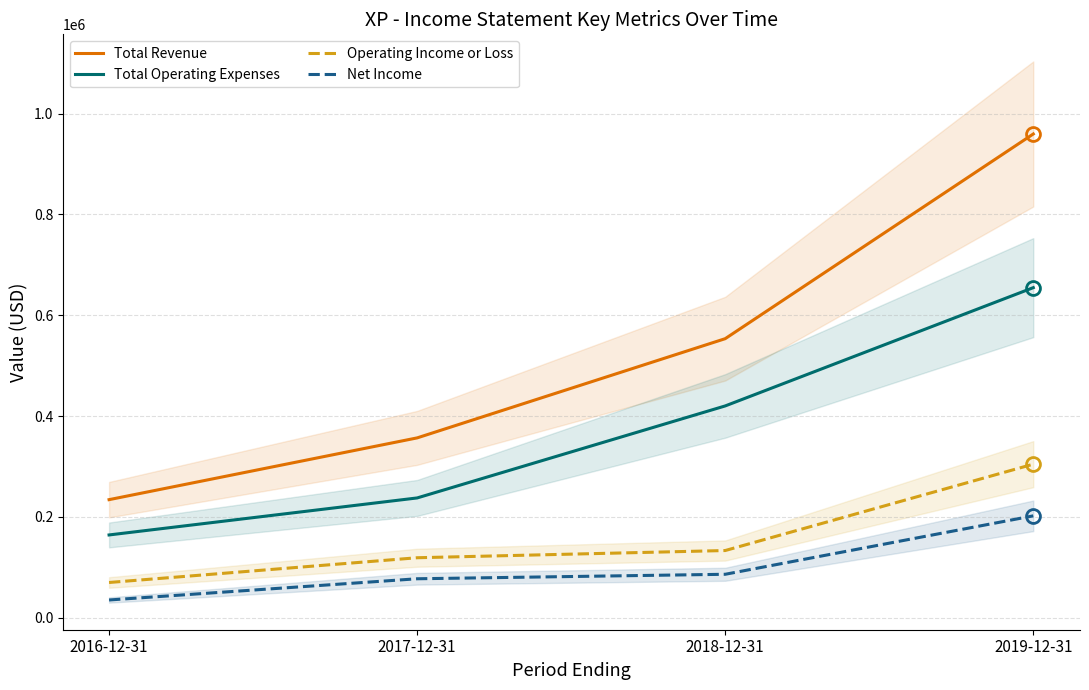

What is the difference between the highest and lowest values at 2018-12-31?

467300